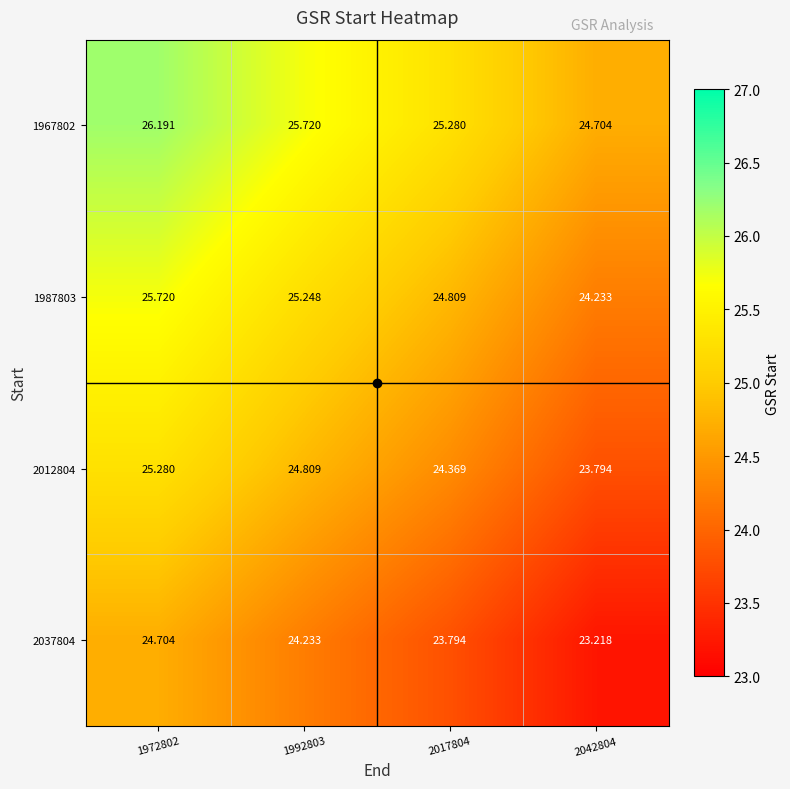

Is the value of 2012804 at 2017804 greater than the value of 1967802 at 1972802?

No